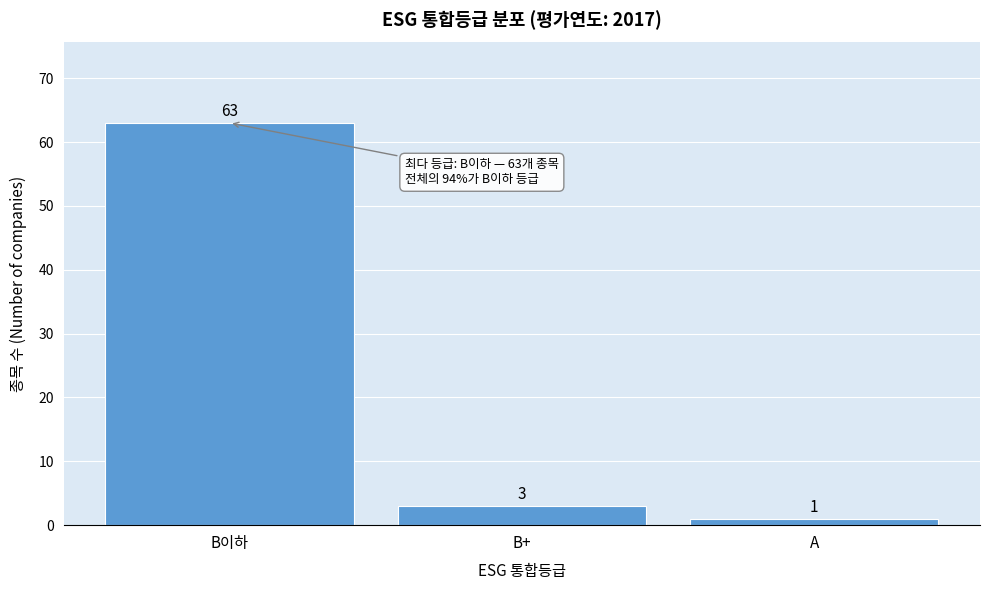

Reading left to right, what are all the values shown in this chart?

63	3	1